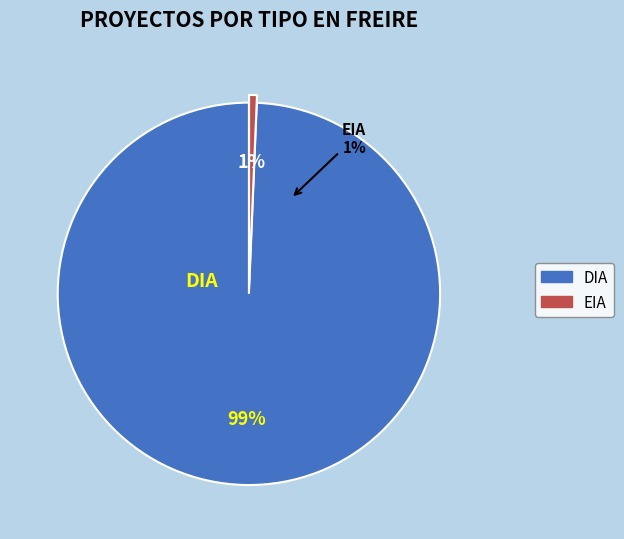

True or false: DIA accounts for 99% of the total.

True